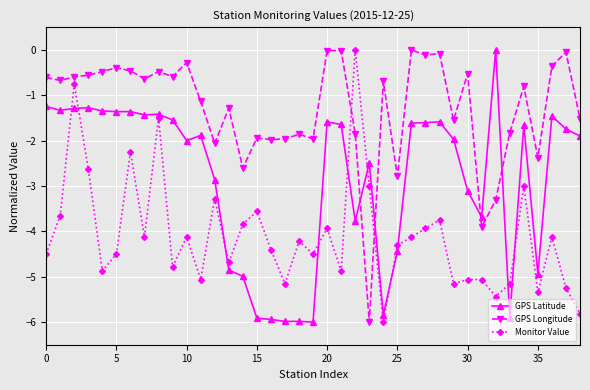

Which series has the largest total across all categories?

GPS Longitude